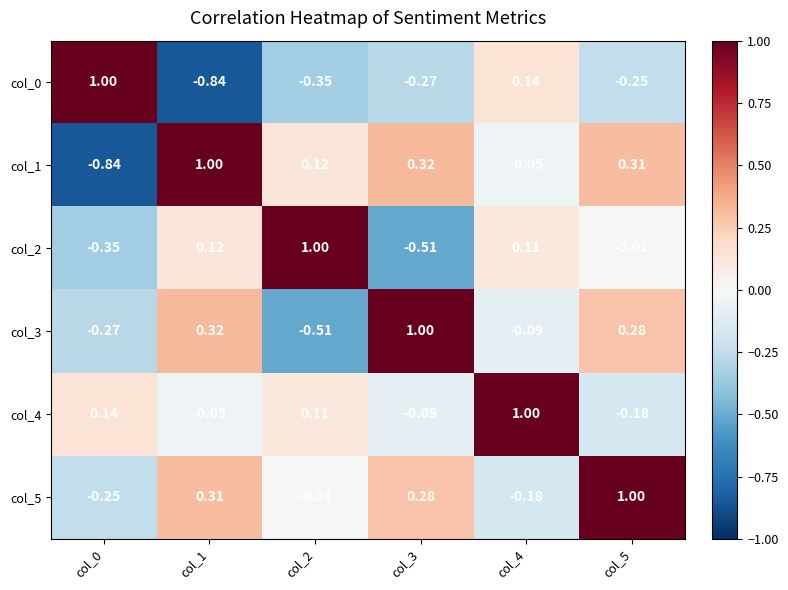

Is the value of col_4 at col_0 greater than the value of col_3 at col_4?

Yes